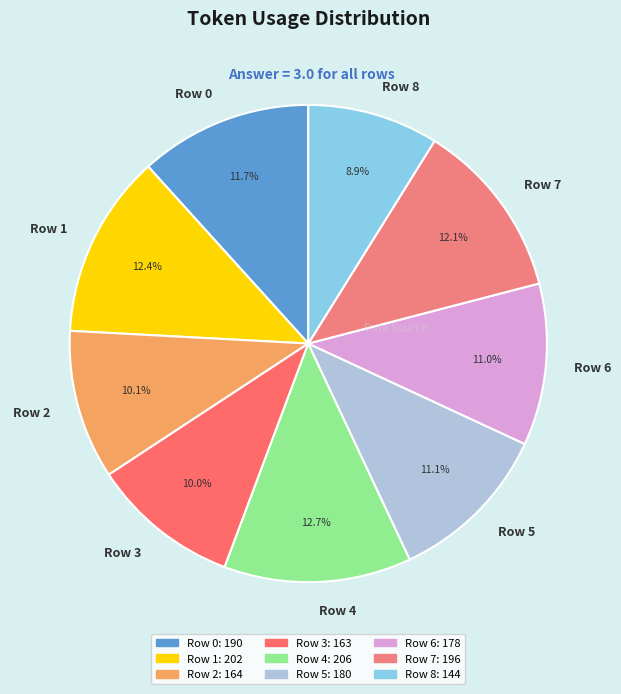

Combined, what portion of the pie is Row 6 and Row 3?

21.0%